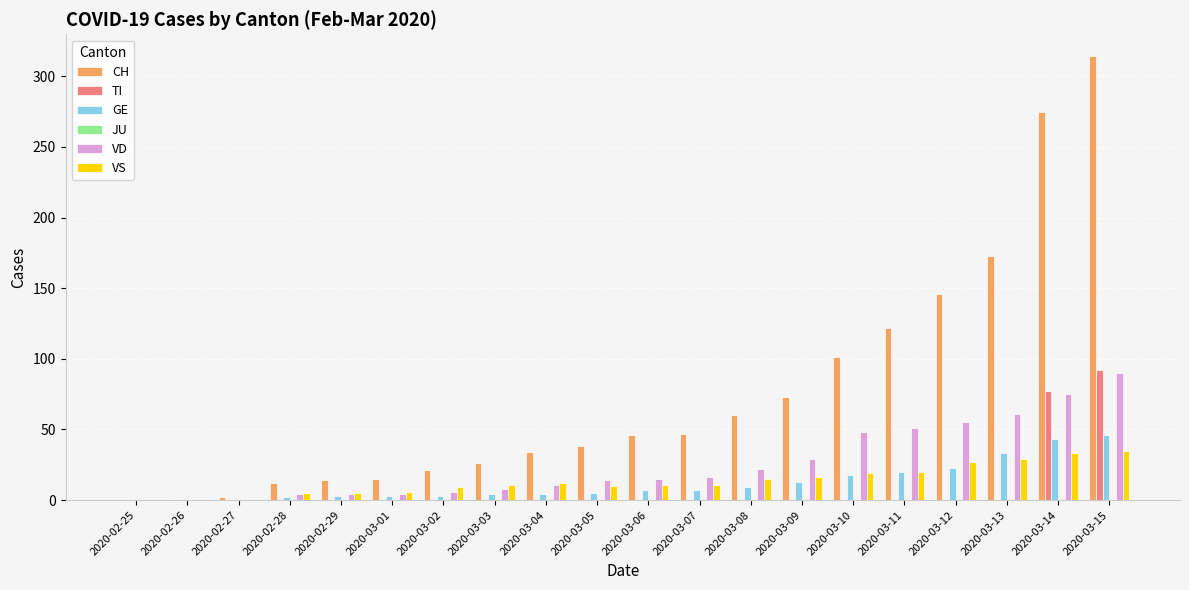

What is the sum of all TI values?

169